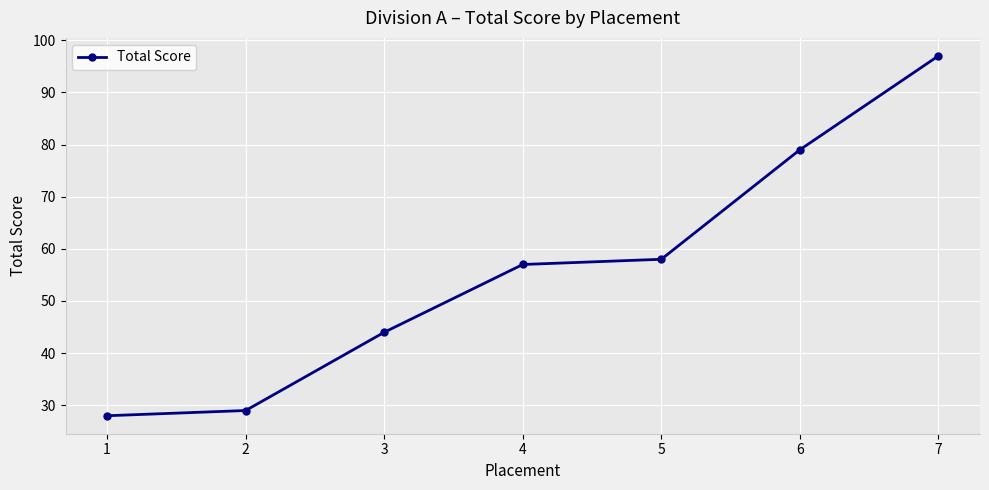

What value does the data have at 2, to the nearest 5?

30